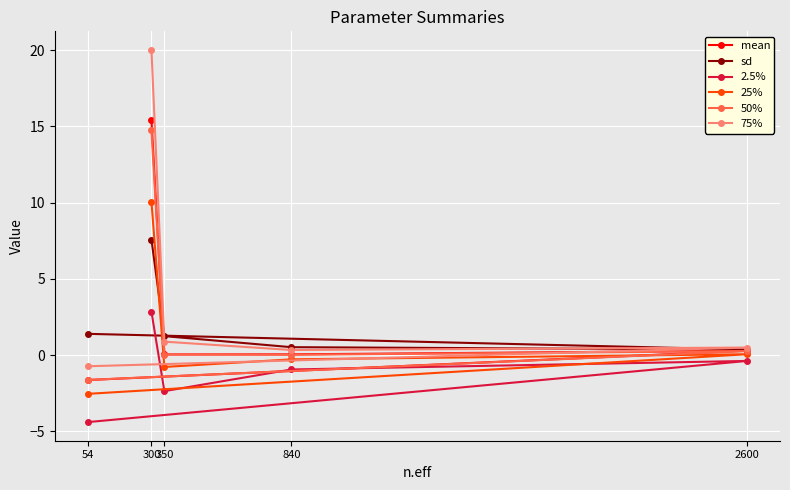

What is the difference between the highest and lowest values at 54?

5.8